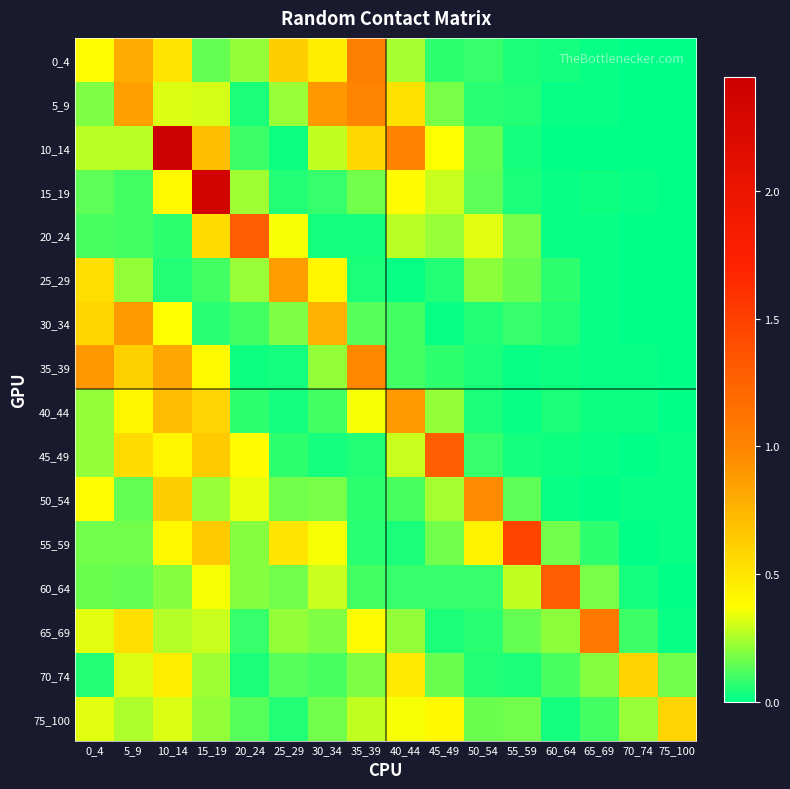

What is the total value across all series at 60_64?

2.1